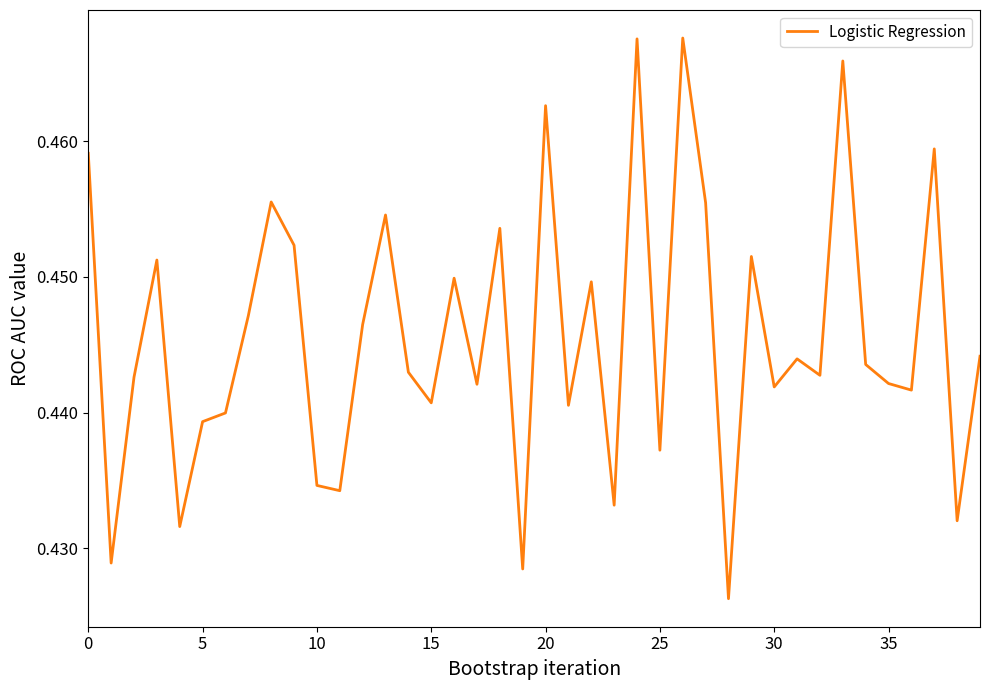

How many lines are shown in the chart?

1